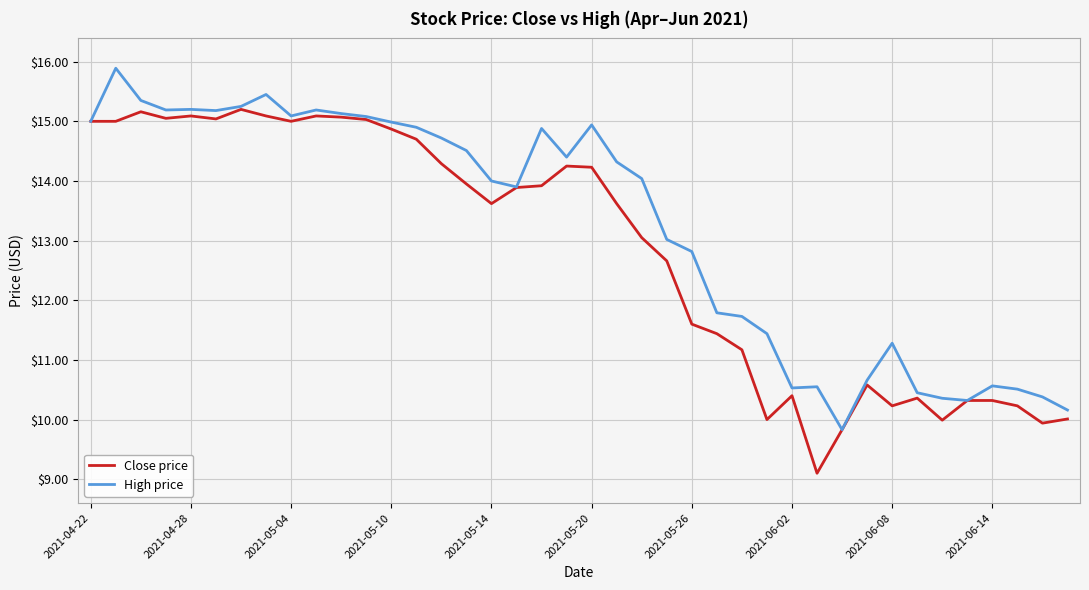

What is the maximum value for High price?

15.9